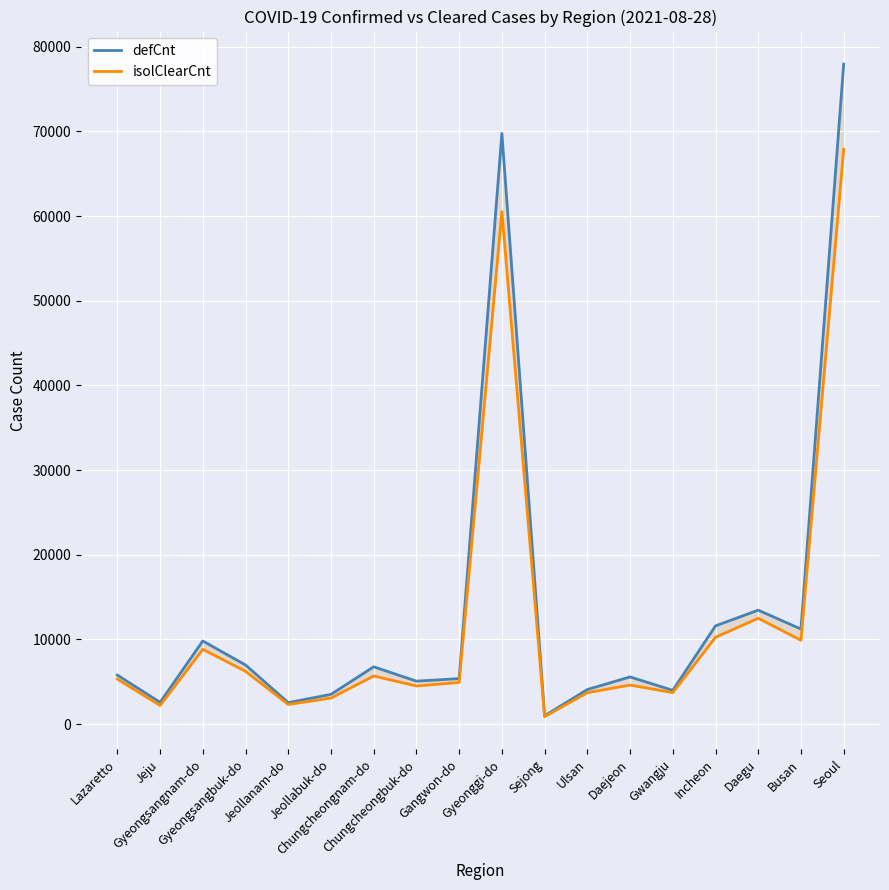

What is the maximum value for isolClearCnt?

67887